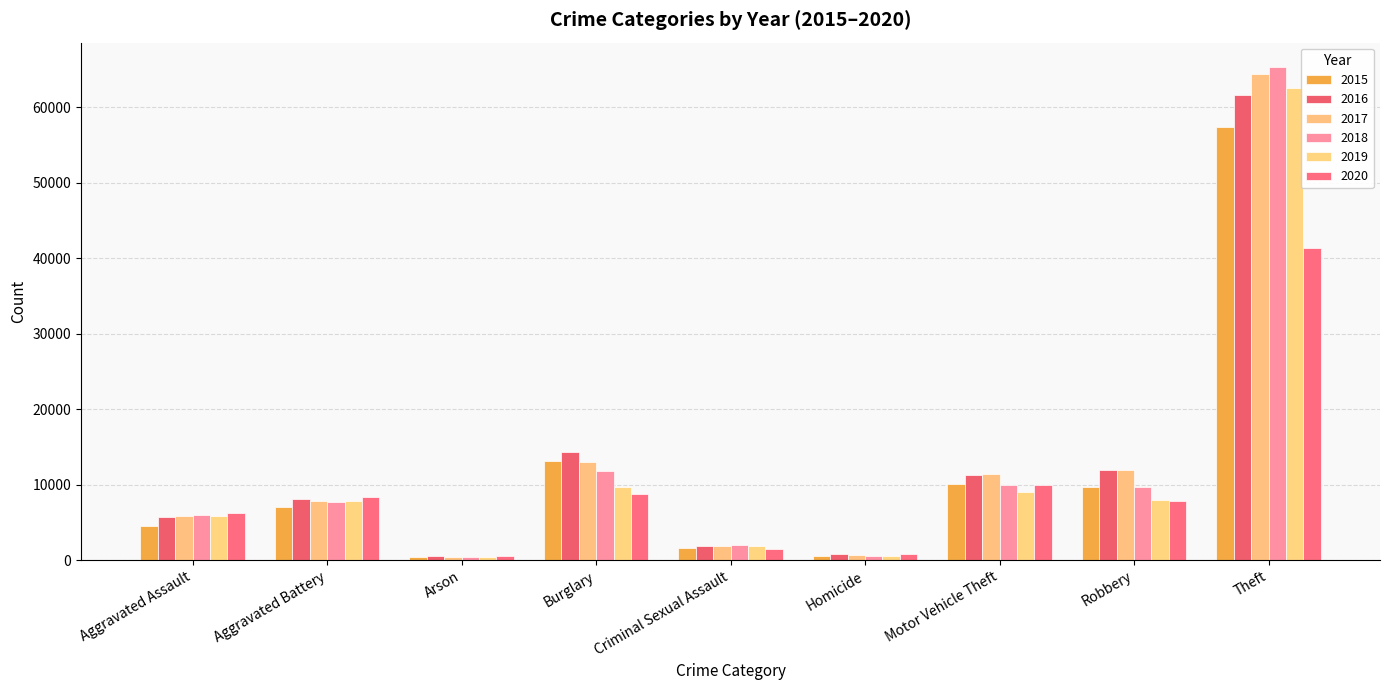

Is it true that 2019 equals 5840 at Aggravated Assault?

True